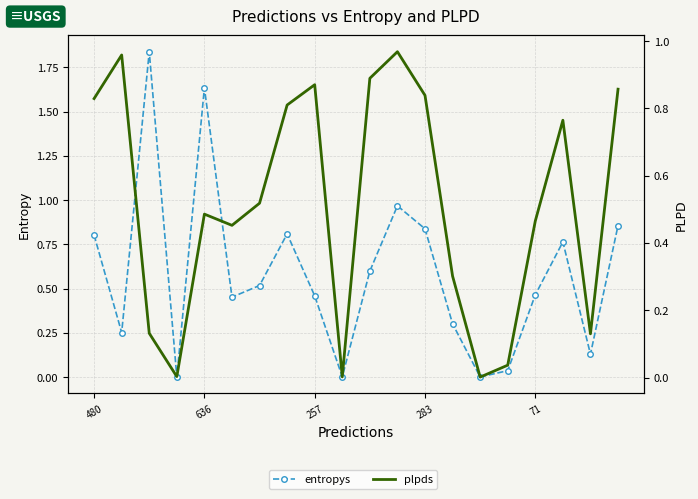

What are all the series names shown in the legend?

entropys, plpds